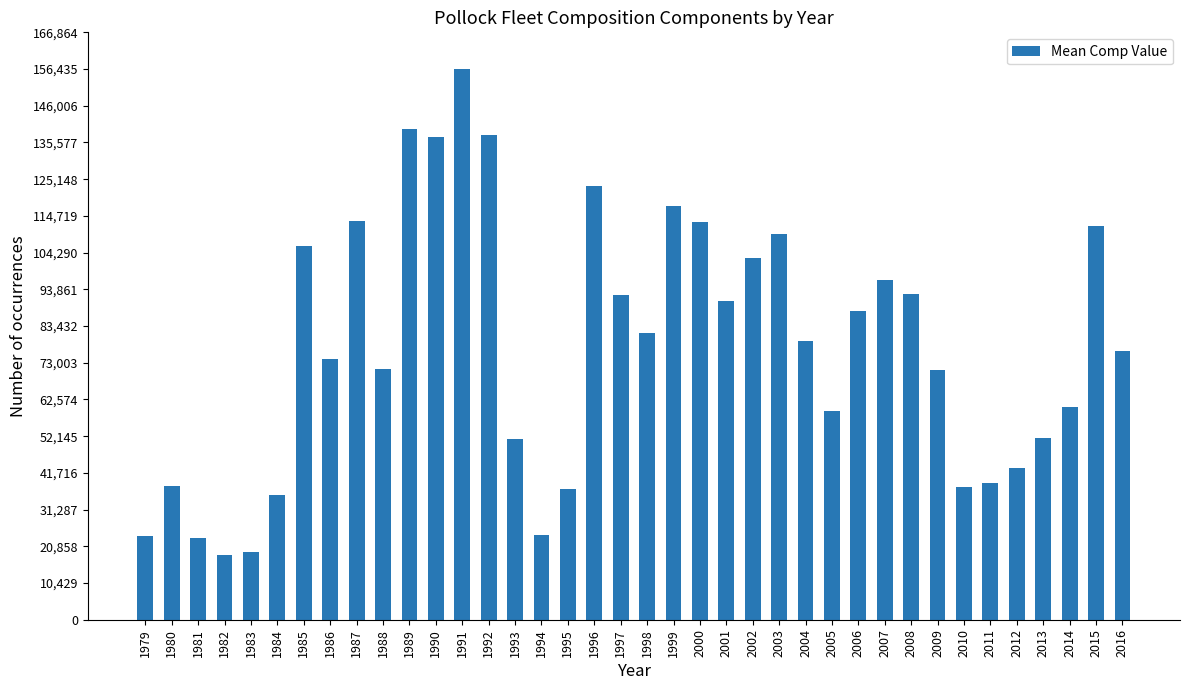

Approximately how many times larger is the value at 2016 compared to 2005?

1.3